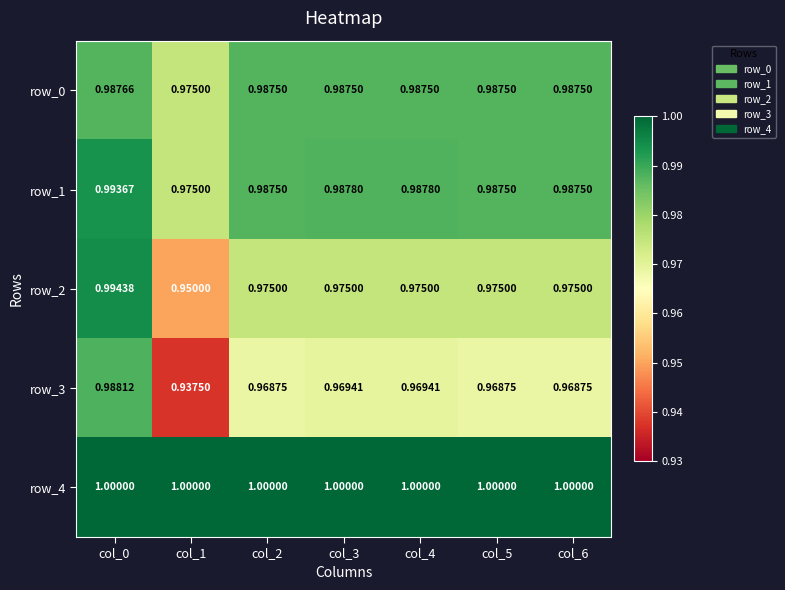

What is the total value across all series at col_0?

5.0